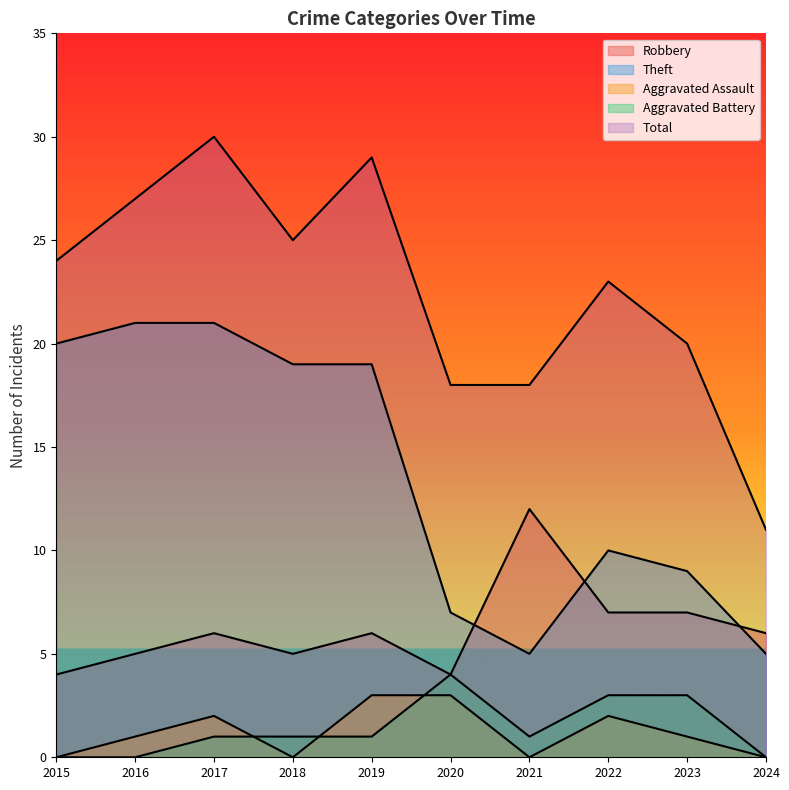

Rank the series by their maximum value, from lowest to highest.

Aggravated Assault, Aggravated Battery, Robbery, Theft, Total